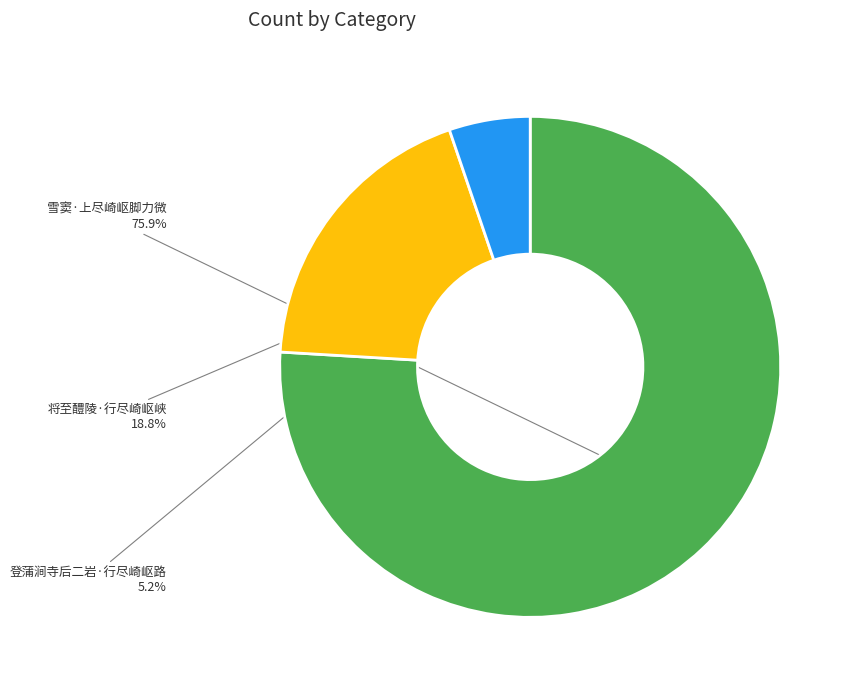

Is it true that 将至醴陵·行尽崎岖峡 is 32% of the pie?

False